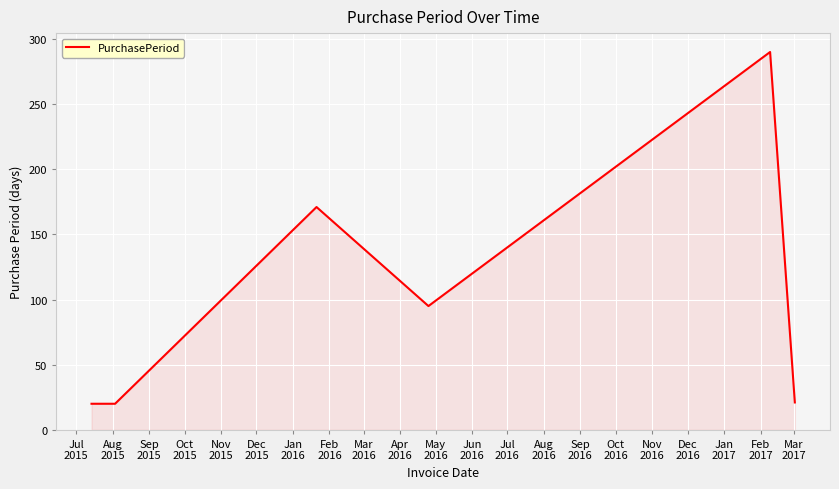

What is the difference between the second highest and second lowest values?

151